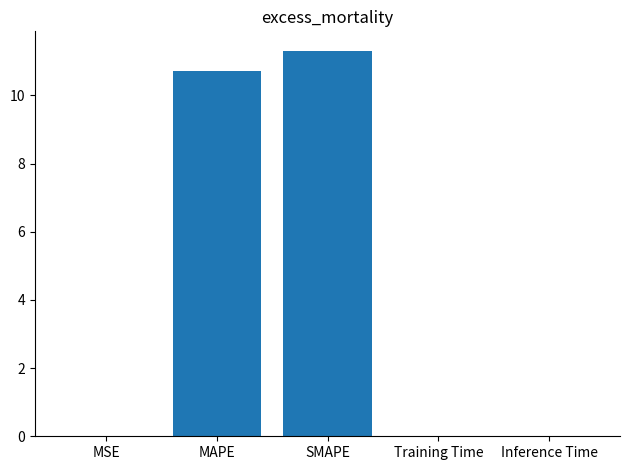

Are the bars horizontal?

No